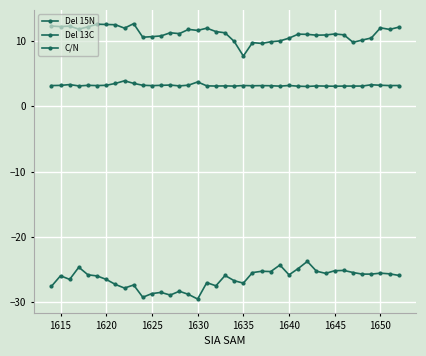

What is the minimum value for C/N?

3.1